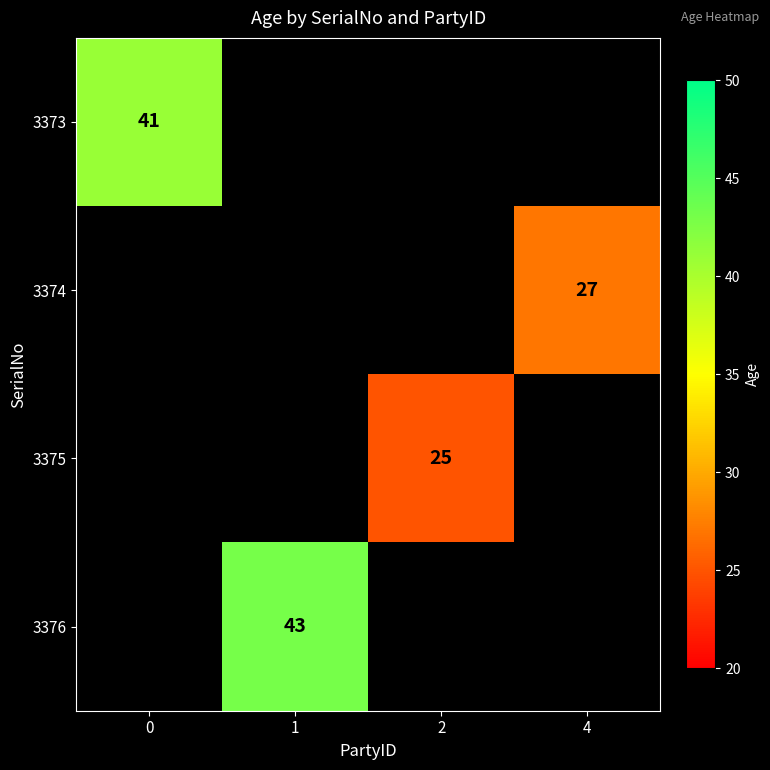

Is the value of 3374 at 4 greater than the value of 3375 at 2?

Yes